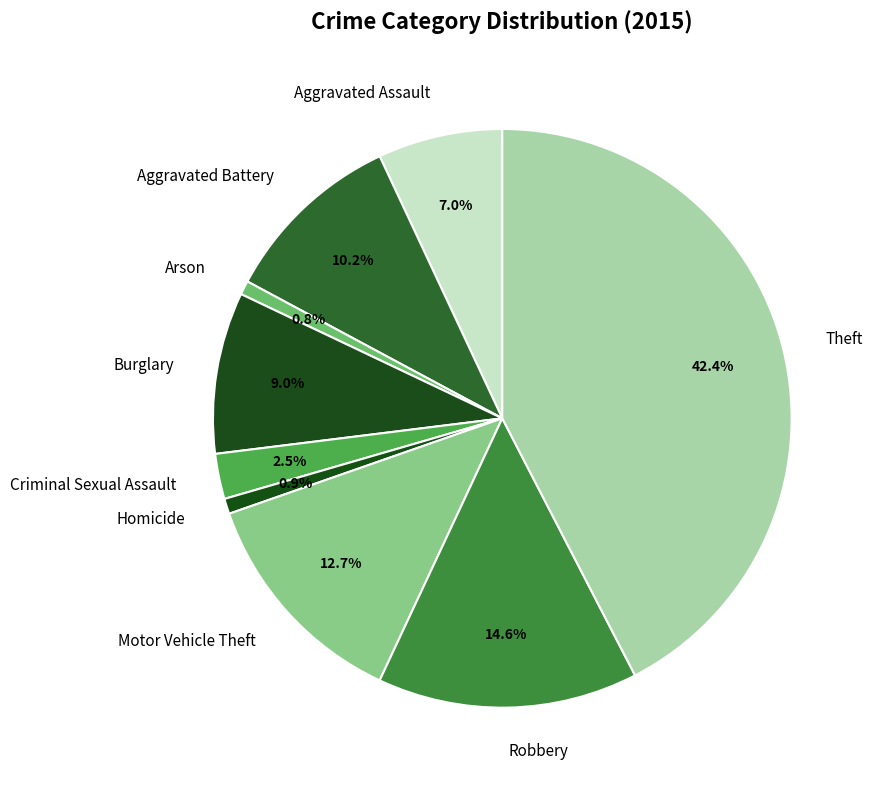

Is the sum of Theft and Robbery greater than half?

Yes